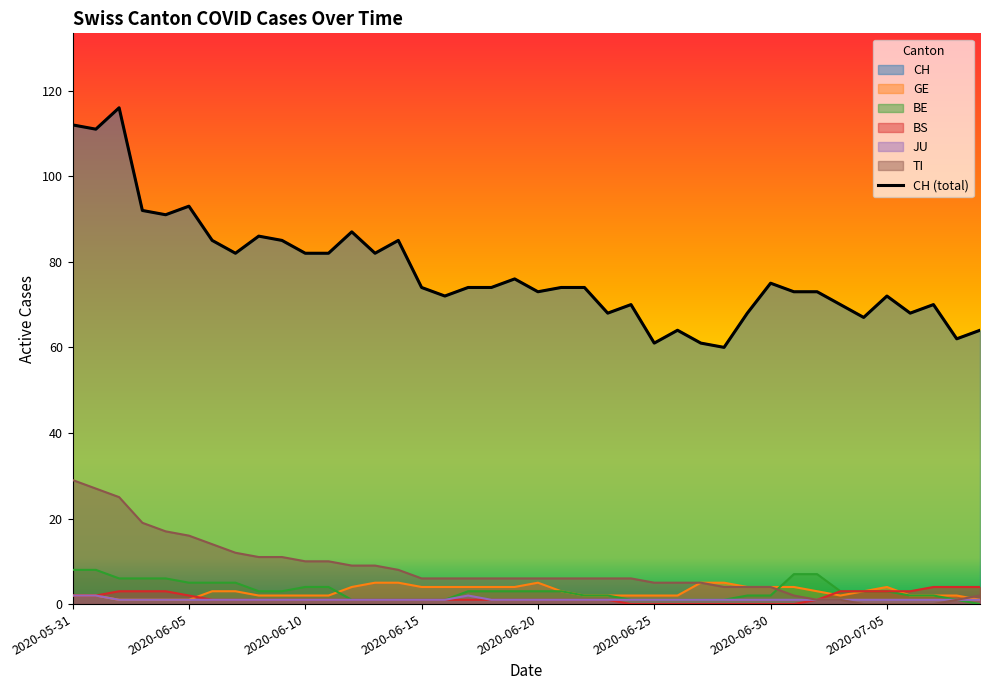

How many data points are less than 74?

18